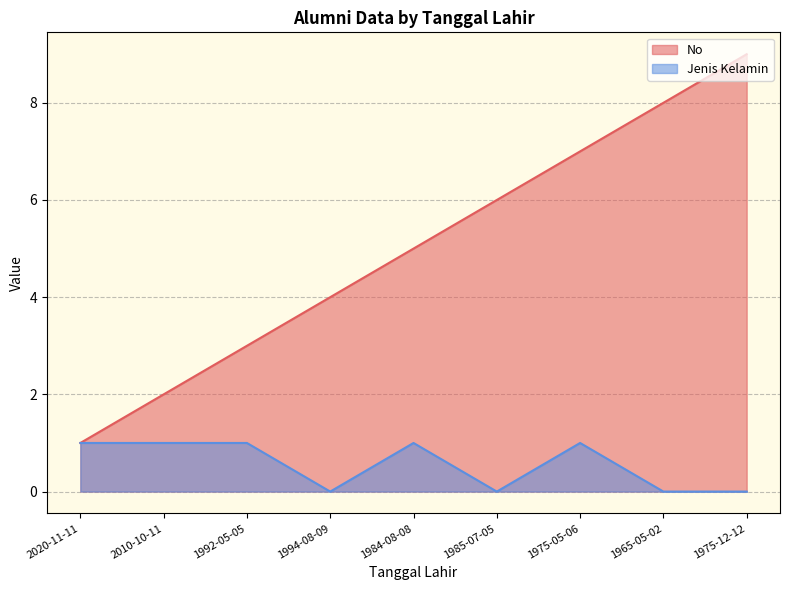

What is the approximate value of No at 1985-07-05?

6